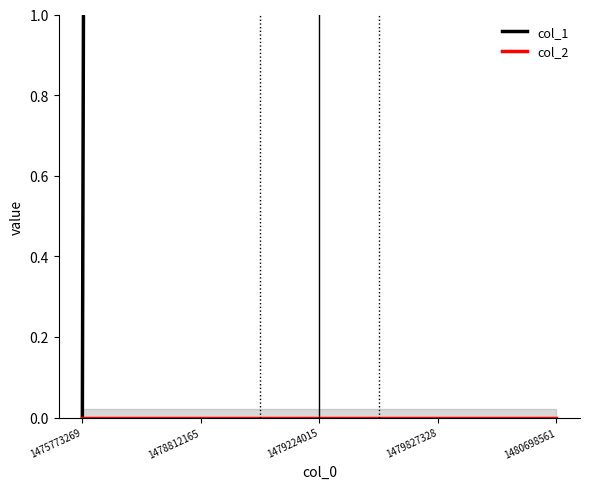

What is the average value of the col_1 series?

47